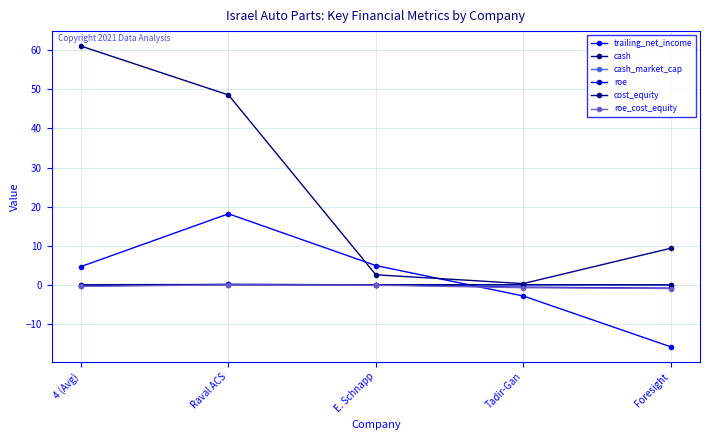

How many lines are shown in the chart?

6